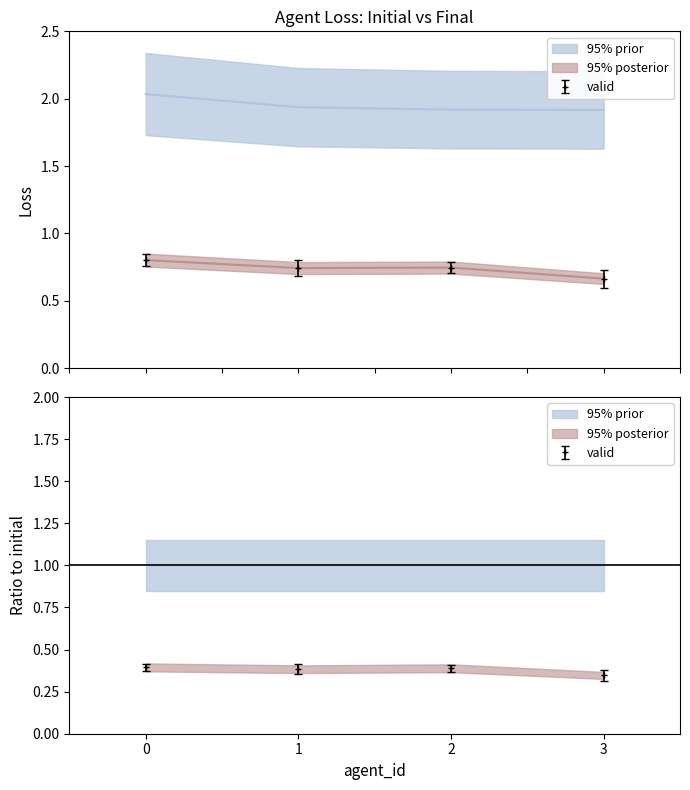

What is the difference between the highest and lowest values at 3?

1.3